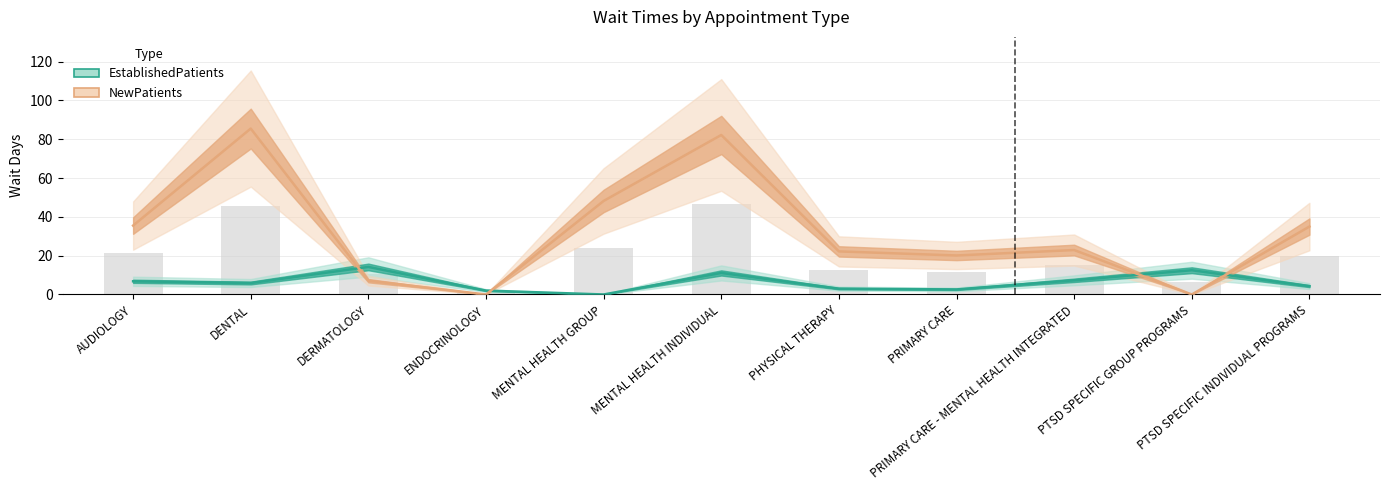

What are all the series names shown in the legend?

EstablishedPatients, NewPatients